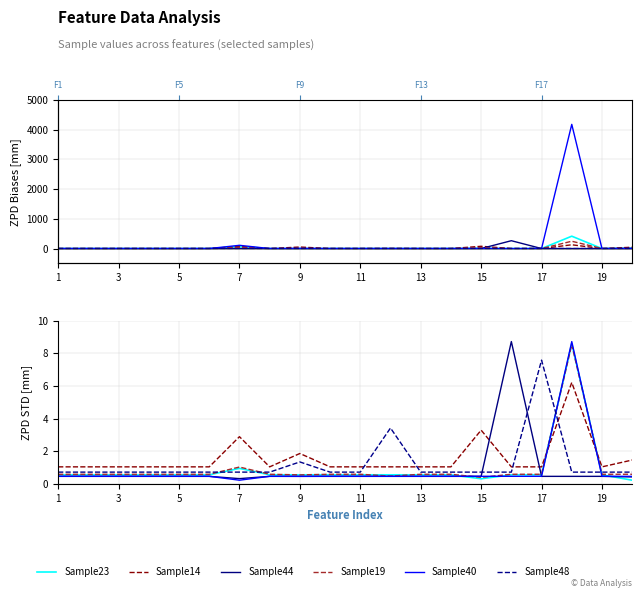

What is the difference between the second highest and second lowest values in the Sample14 series?

2.2